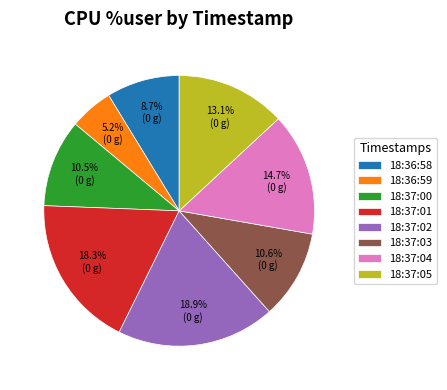

What is the largest slice in the pie chart?

18:37:02